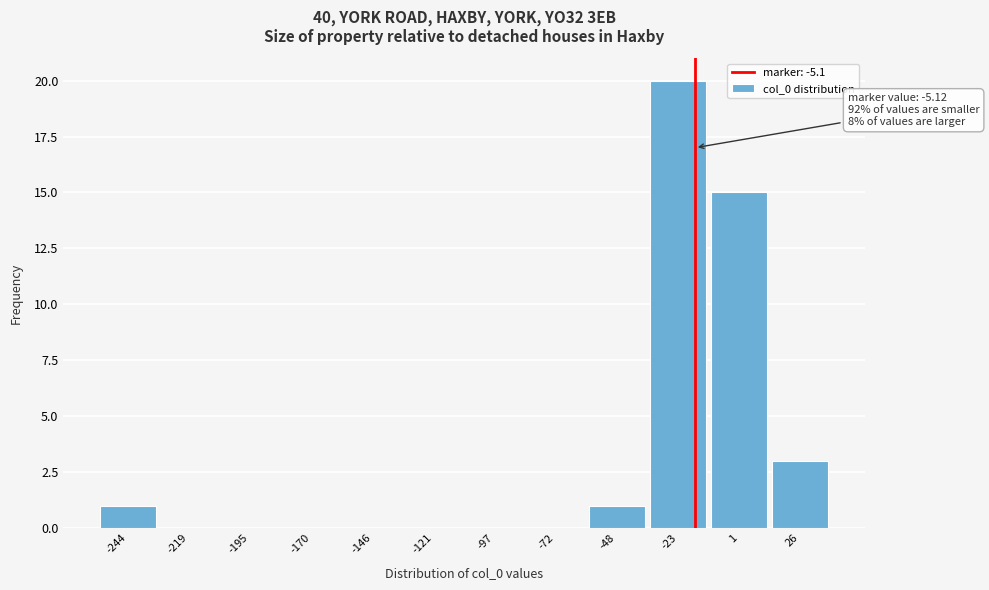

Reading left to right, extract all data points from this chart.

-244=1	-219=0	-195=0	-170=0	-146=0	-121=0	-97=0	-72=0	-48=1	-23=20	1=15	26=3